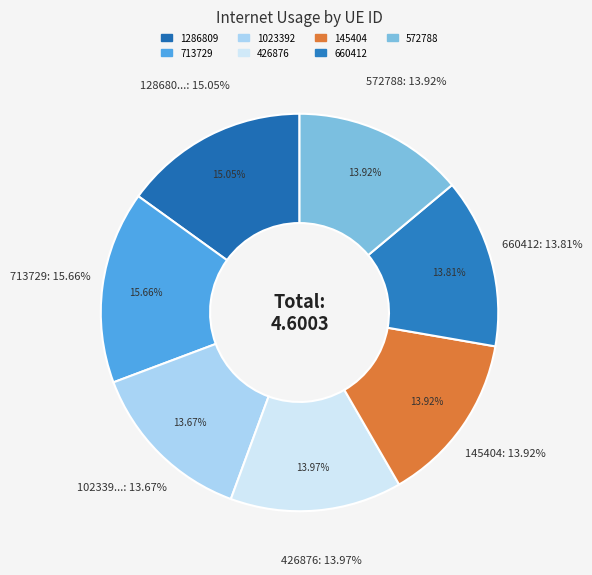

Count the number of slices in the pie.

7